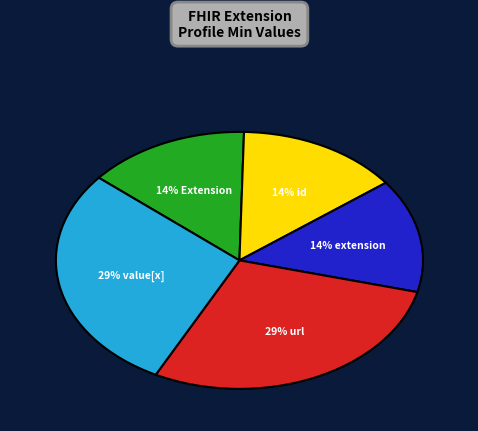

How many slices are in this pie chart?

5